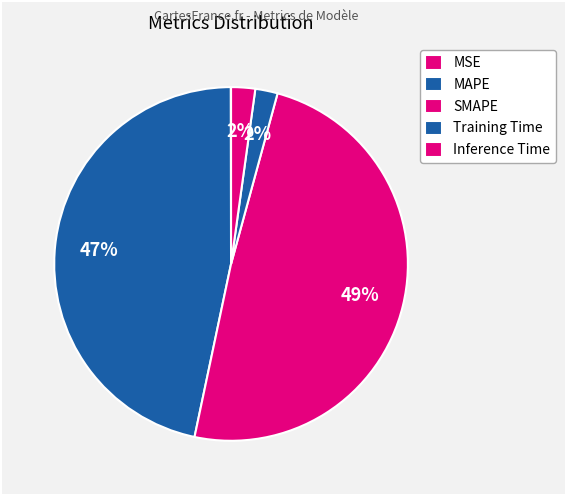

What percentage do Inference Time and Training Time together represent?

4.2%